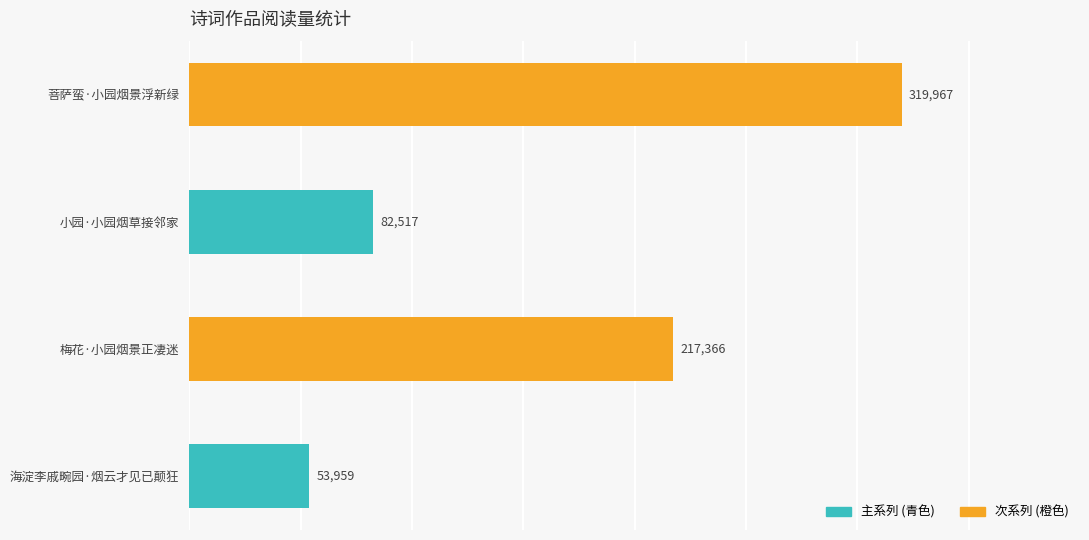

Reading top to bottom, what are all the values shown in this chart?

菩萨蛮·小园烟景浮新绿=319967	小园·小园烟草接邻家=82517	梅花·小园烟景正凄迷=217366	海淀李戚畹园·烟云才见已颠狂=53959